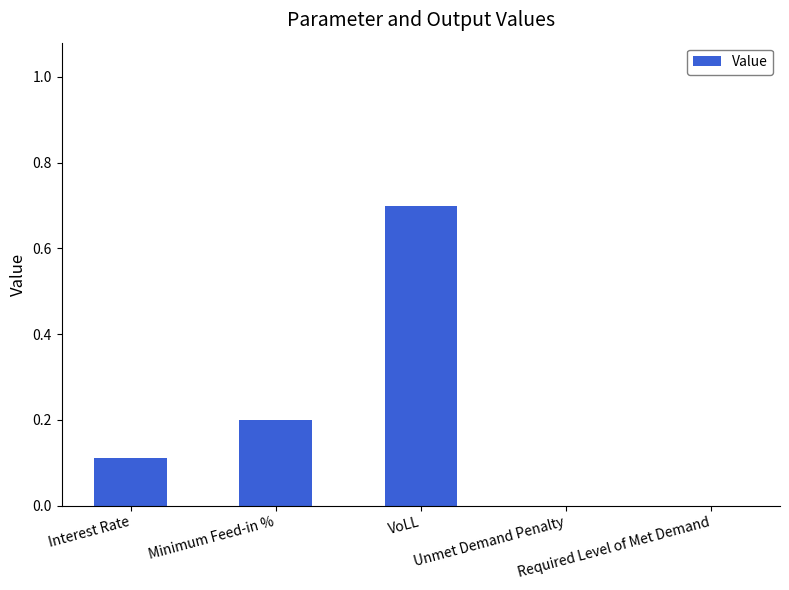

What is the approximate value at Interest Rate?

0.1